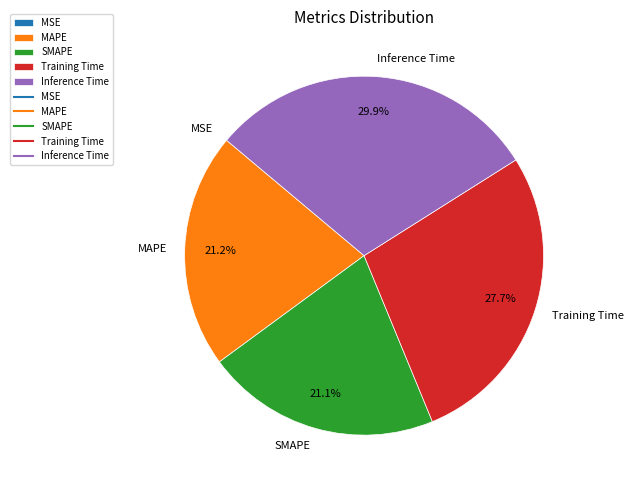

To the nearest percent, what is the average slice percentage?

20%